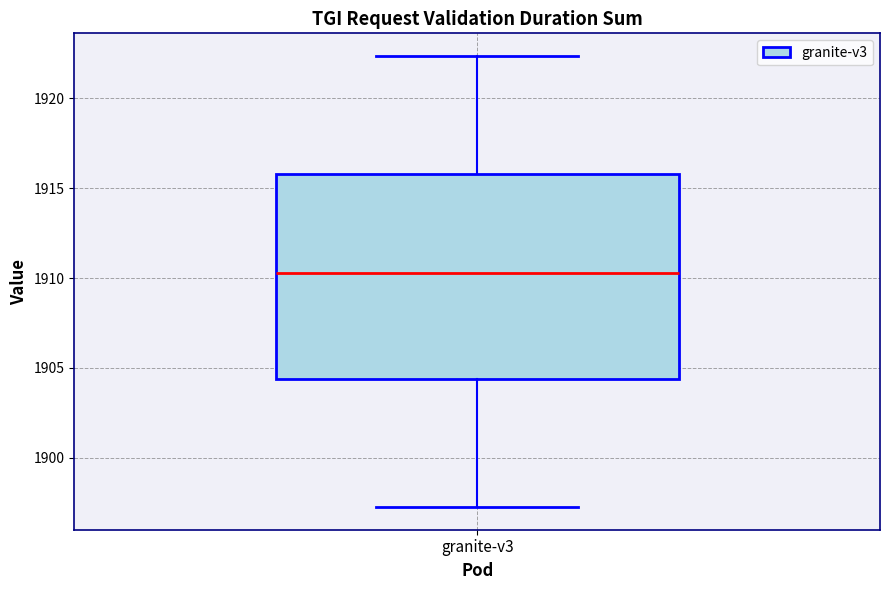

Read this box plot against the y-axis: the position of the median line, the range covered by the box, and the ends of both whiskers. The values are not printed on the chart, so give them approximately, as read against the axis.

median 1910.5, box 1904.5 to 1916.0, whiskers 1897.5 to 1922.5